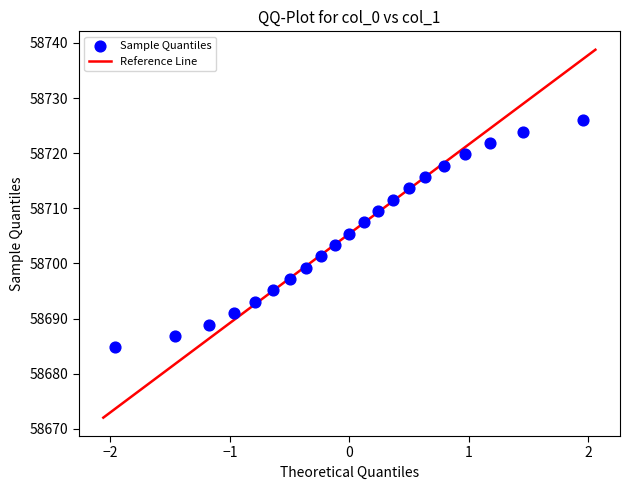

What is the range of X values (max minus min)?

3.9